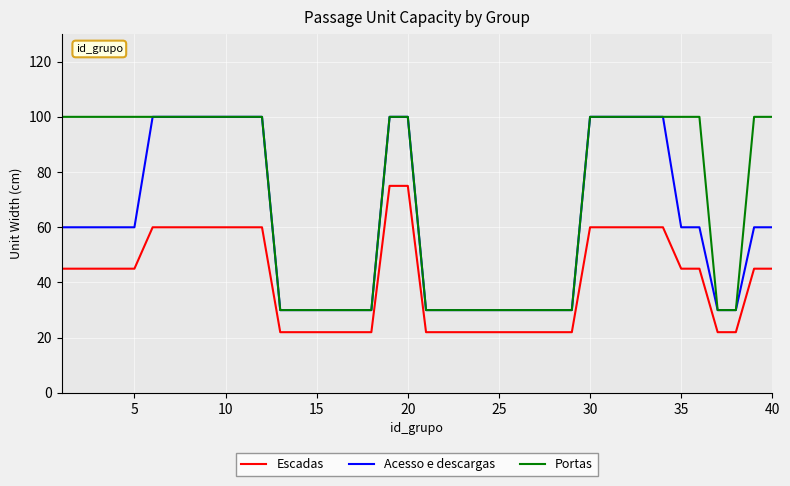

What is the minimum value for Escadas?

22